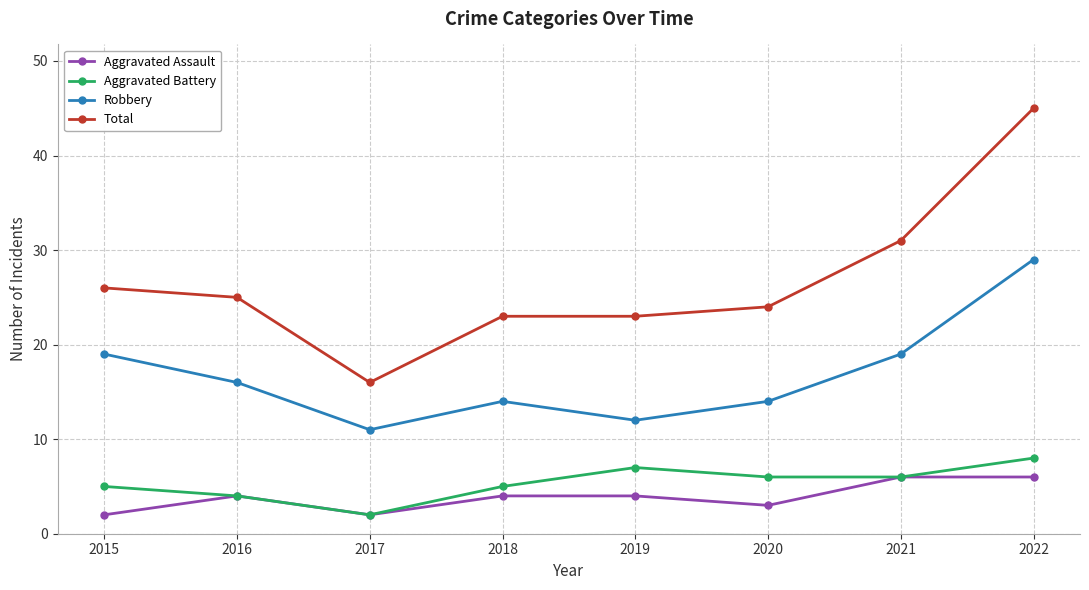

Which series has the largest total across all categories?

Total